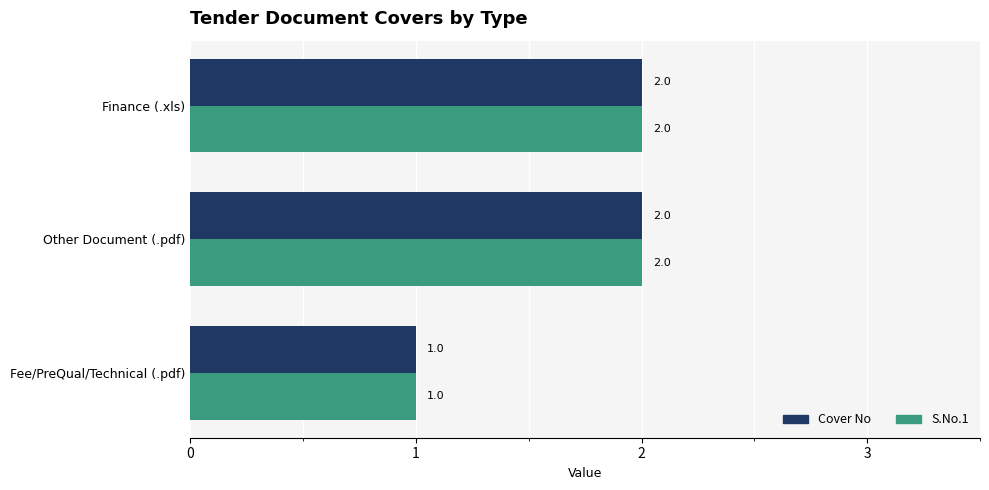

How many values in the S.No.1 series are below 2?

1